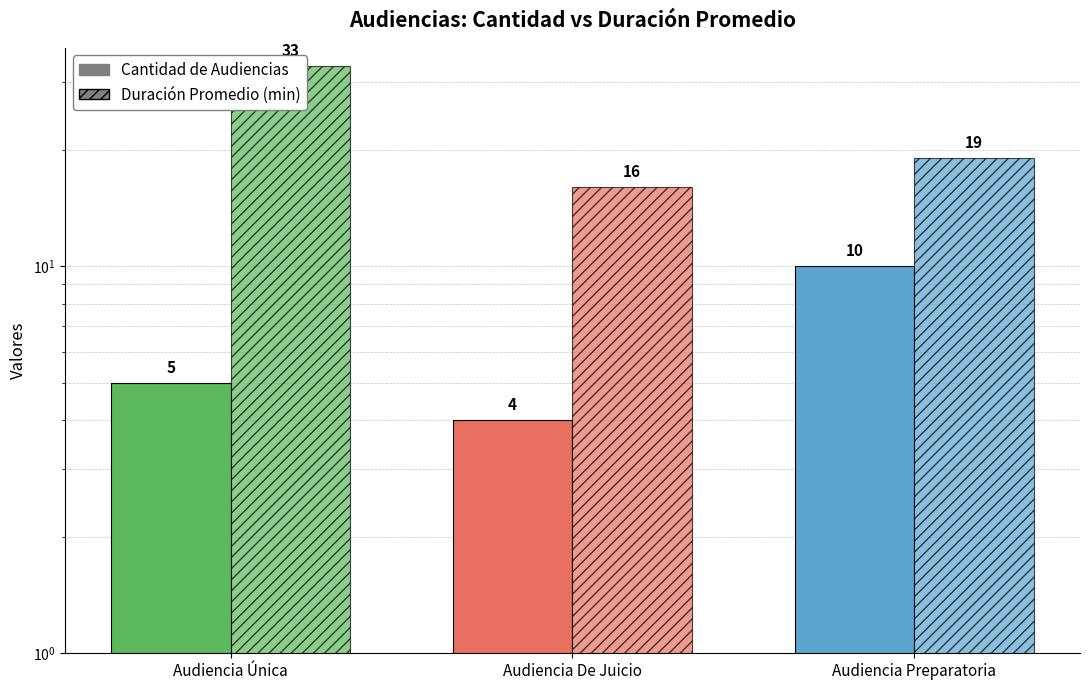

Which series has the largest total across all categories?

Duración Promedio (min)